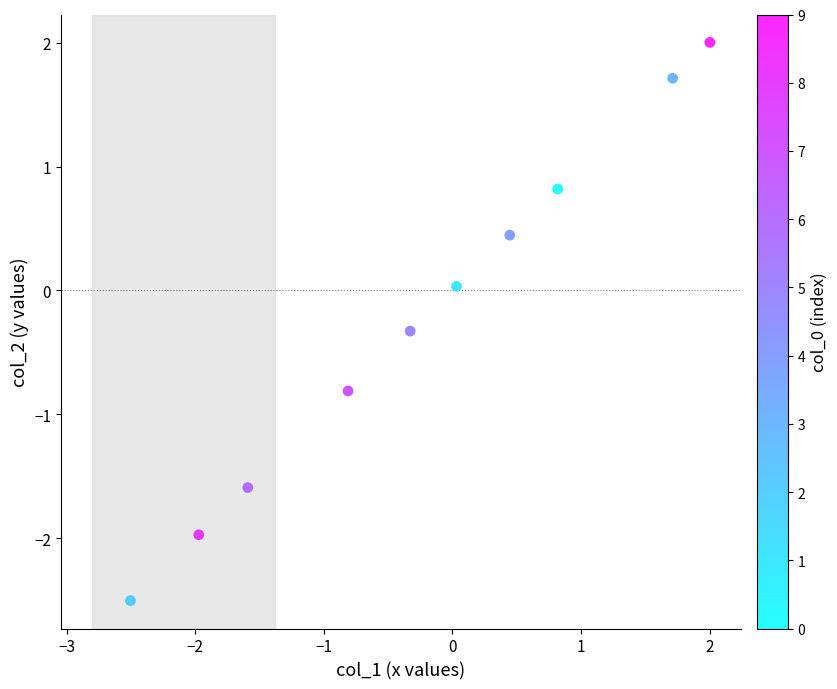

What is the range of X values (max minus min)?

4.5